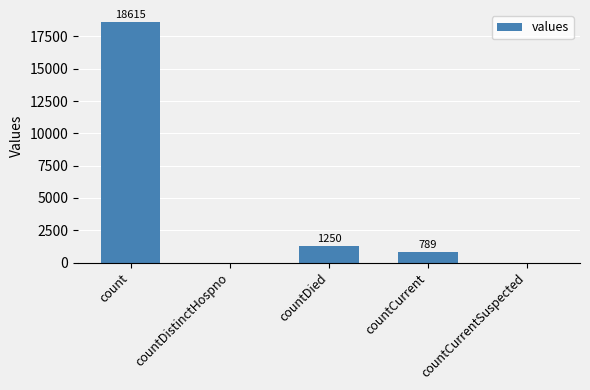

True or false: the data shows 1250 at countDied.

True